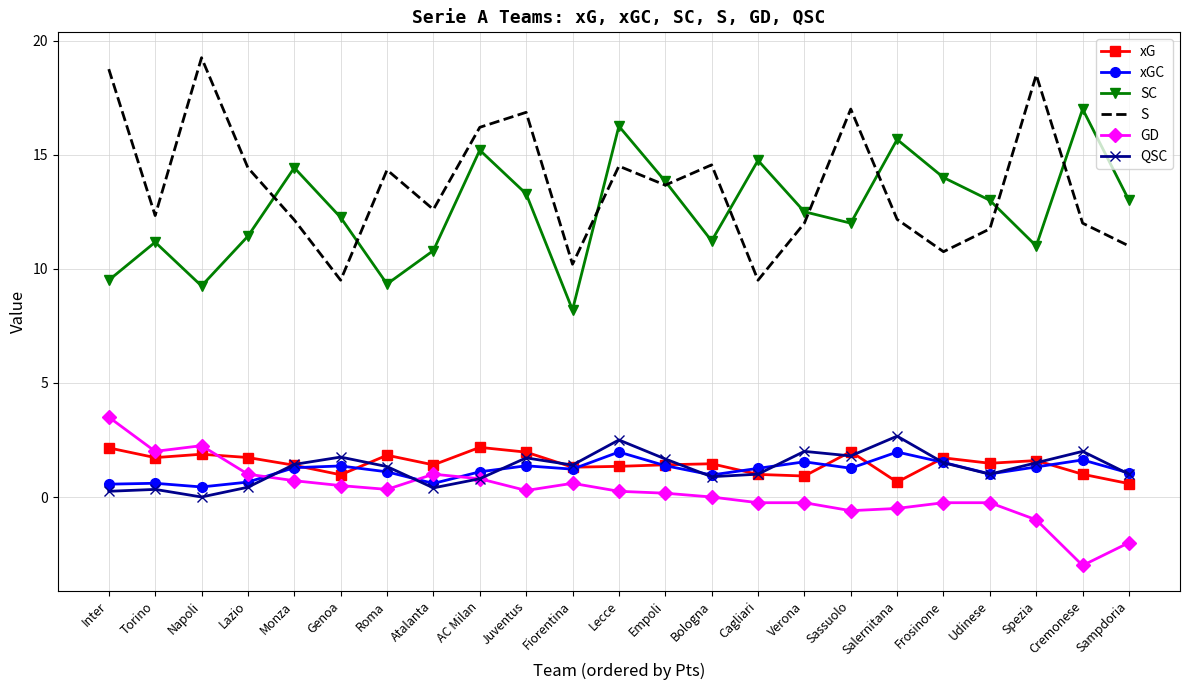

What is the approximate value of QSC at Sassuolo?

1.8